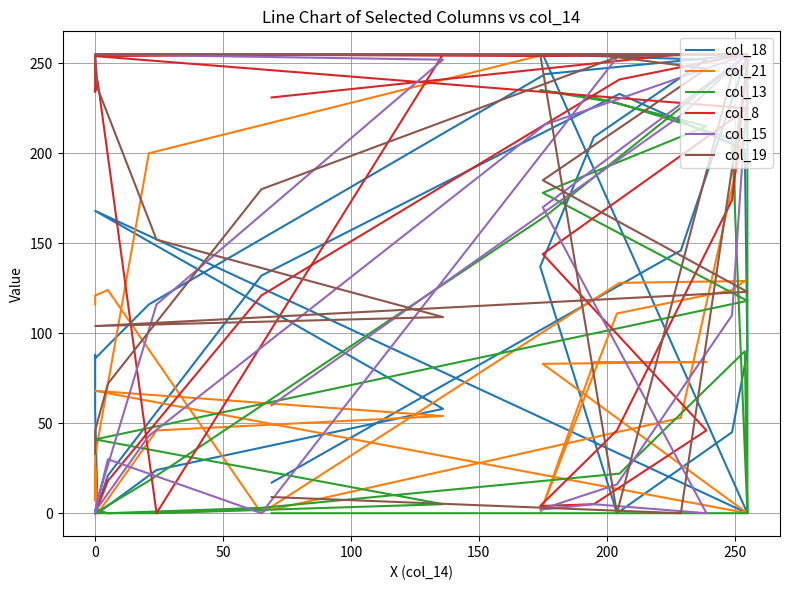

How many interior local peaks does the col_8 series have?

3